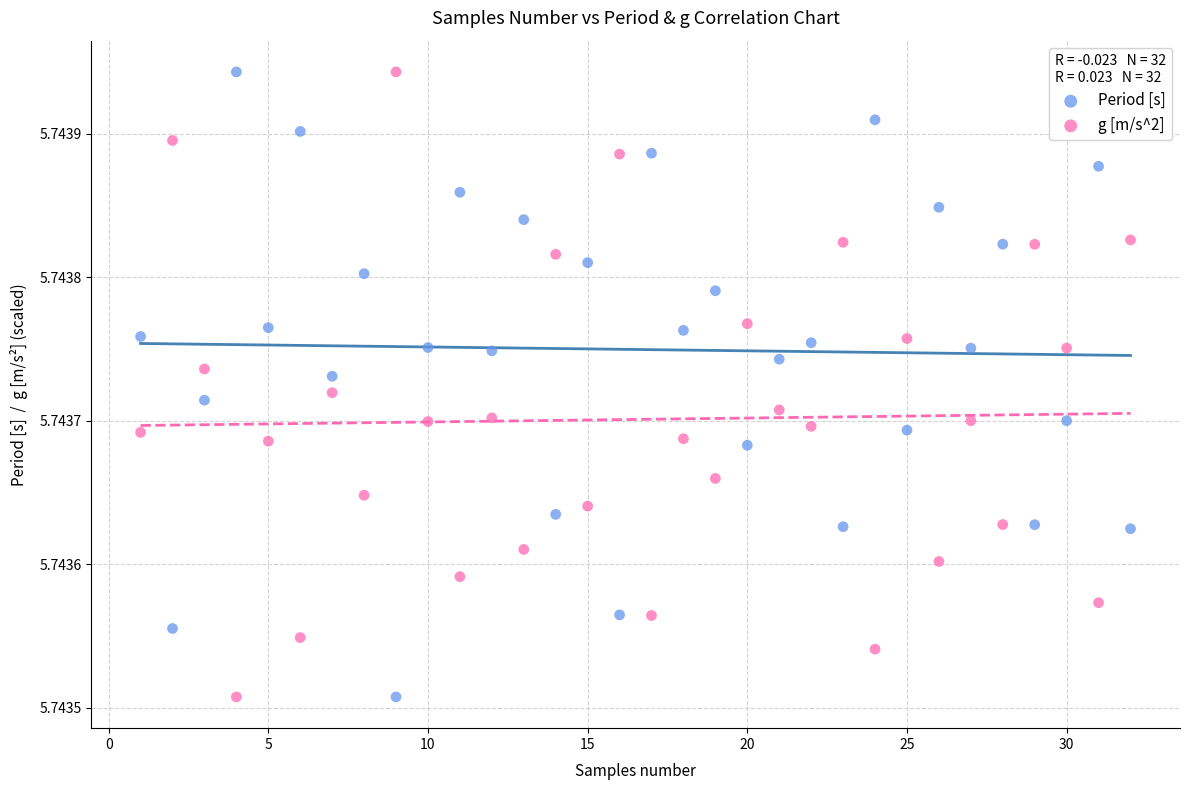

What is the X range (max minus min) for the scatter plot?

31.0